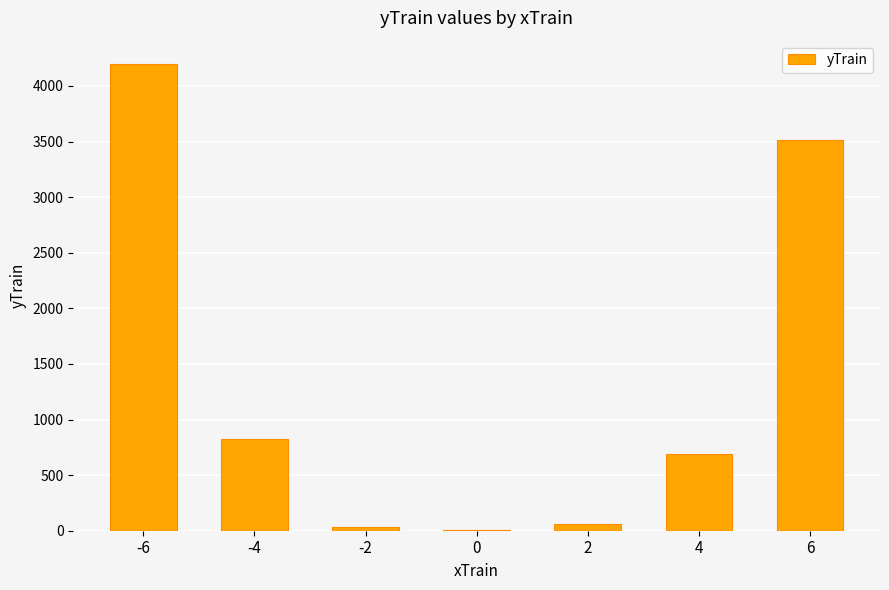

What is the sum of all values?

9317